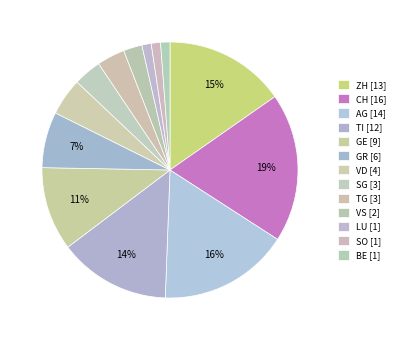

Do AG and SO together represent more than half of the pie?

No